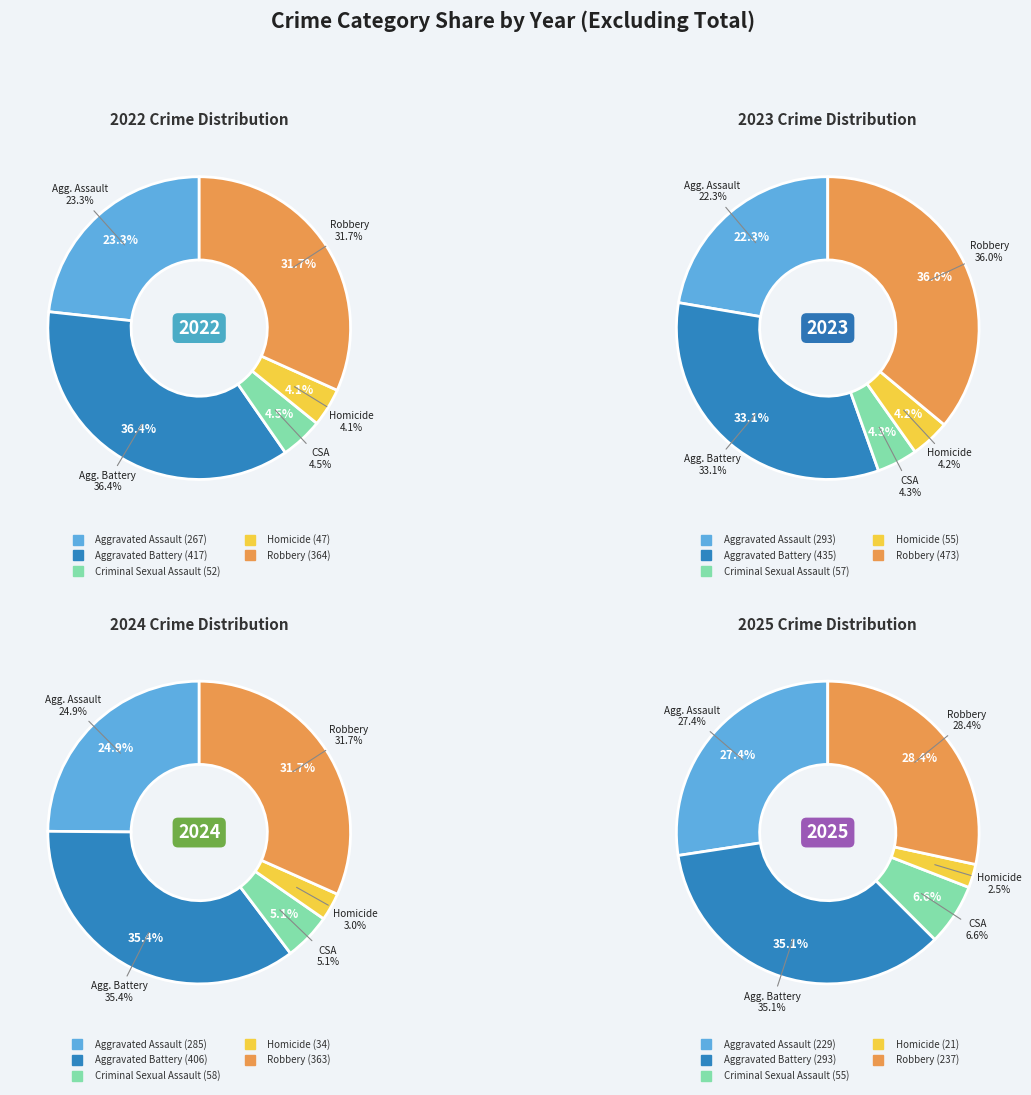

Is Homicide the majority of the pie?

No